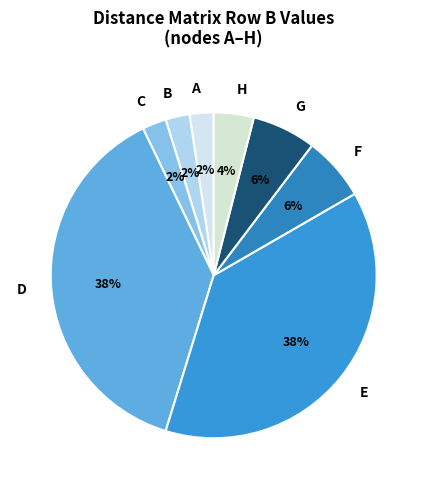

True or false: C accounts for 2% of the total.

True